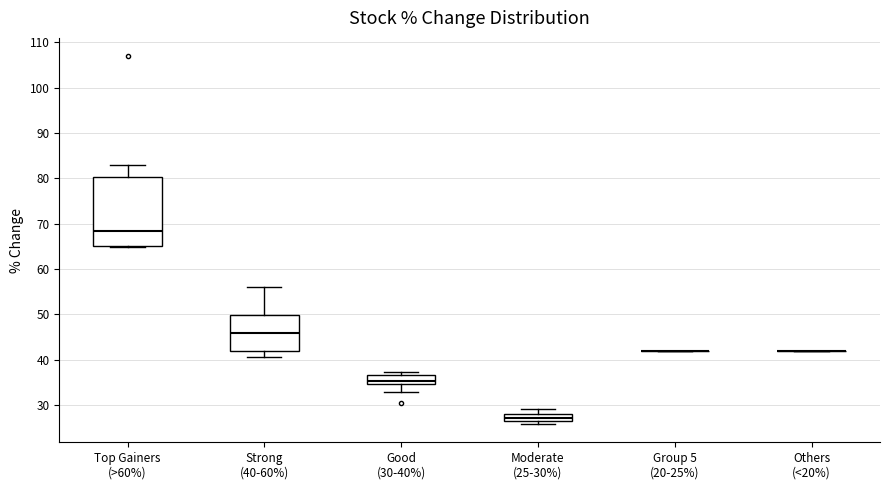

Where does the upper whisker of the box for Moderate (25-30%) end on the y-axis? The values are not printed on the chart, so give them approximately, as read against the axis.

29